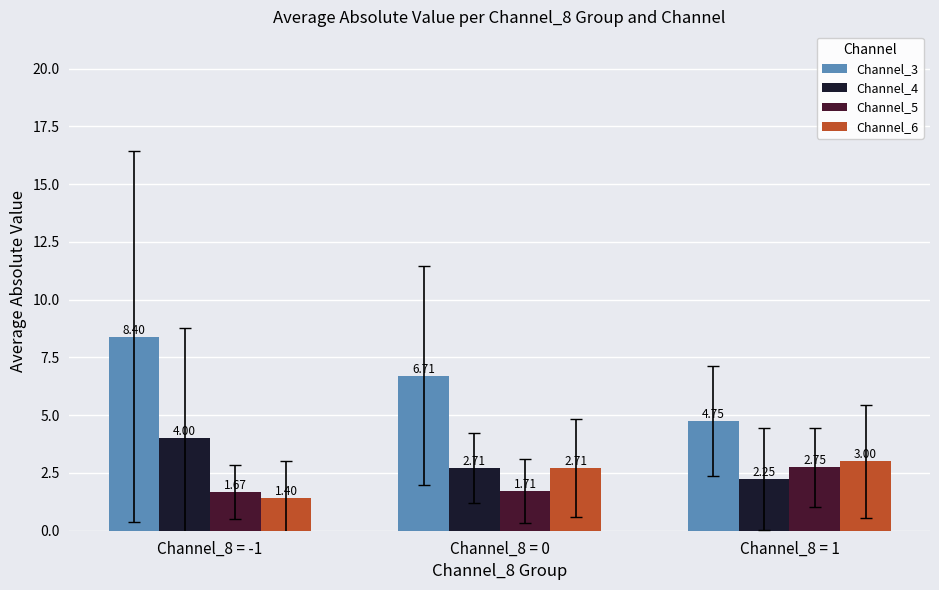

What is the label of the 2nd bar from the right?

Channel_8 = 0